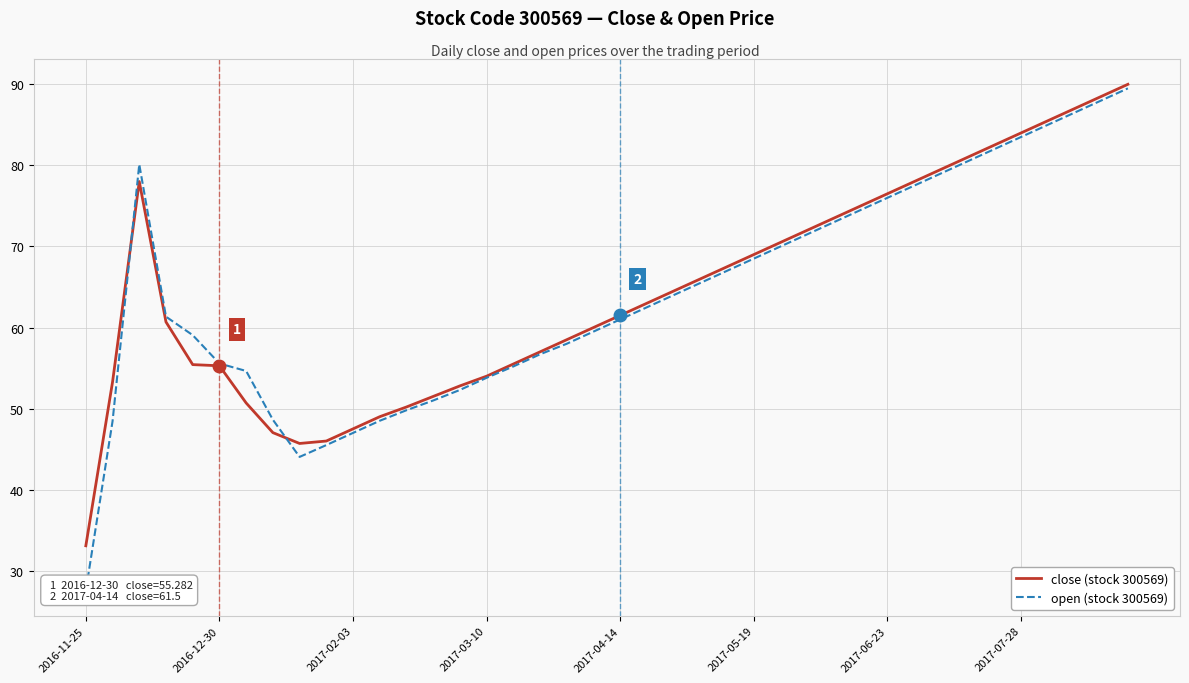

True or false: open (stock 300569) has a value of 56.7 at 17.

True